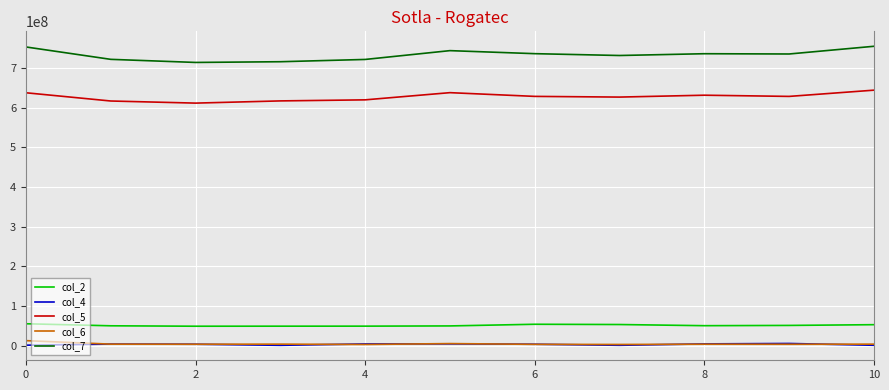

Which series has the widest spread of values?

col_7